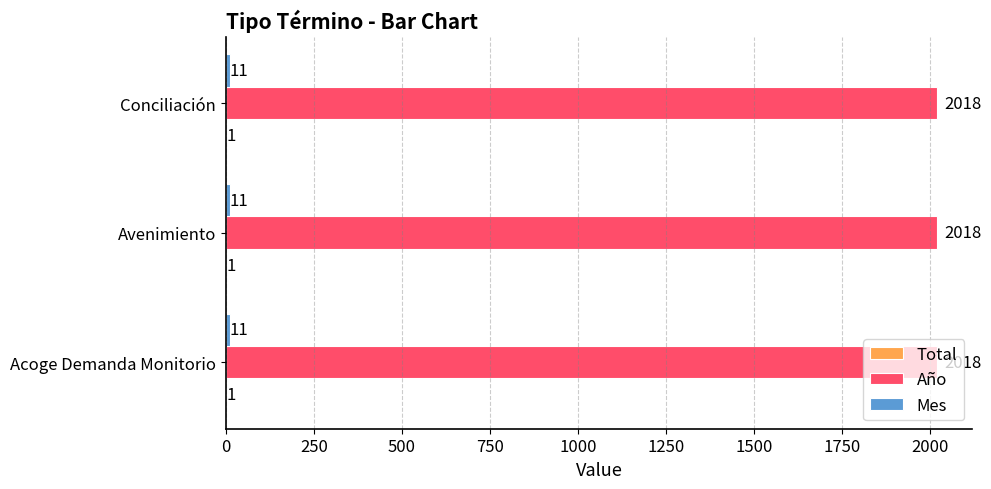

How many series are shown in this chart?

3